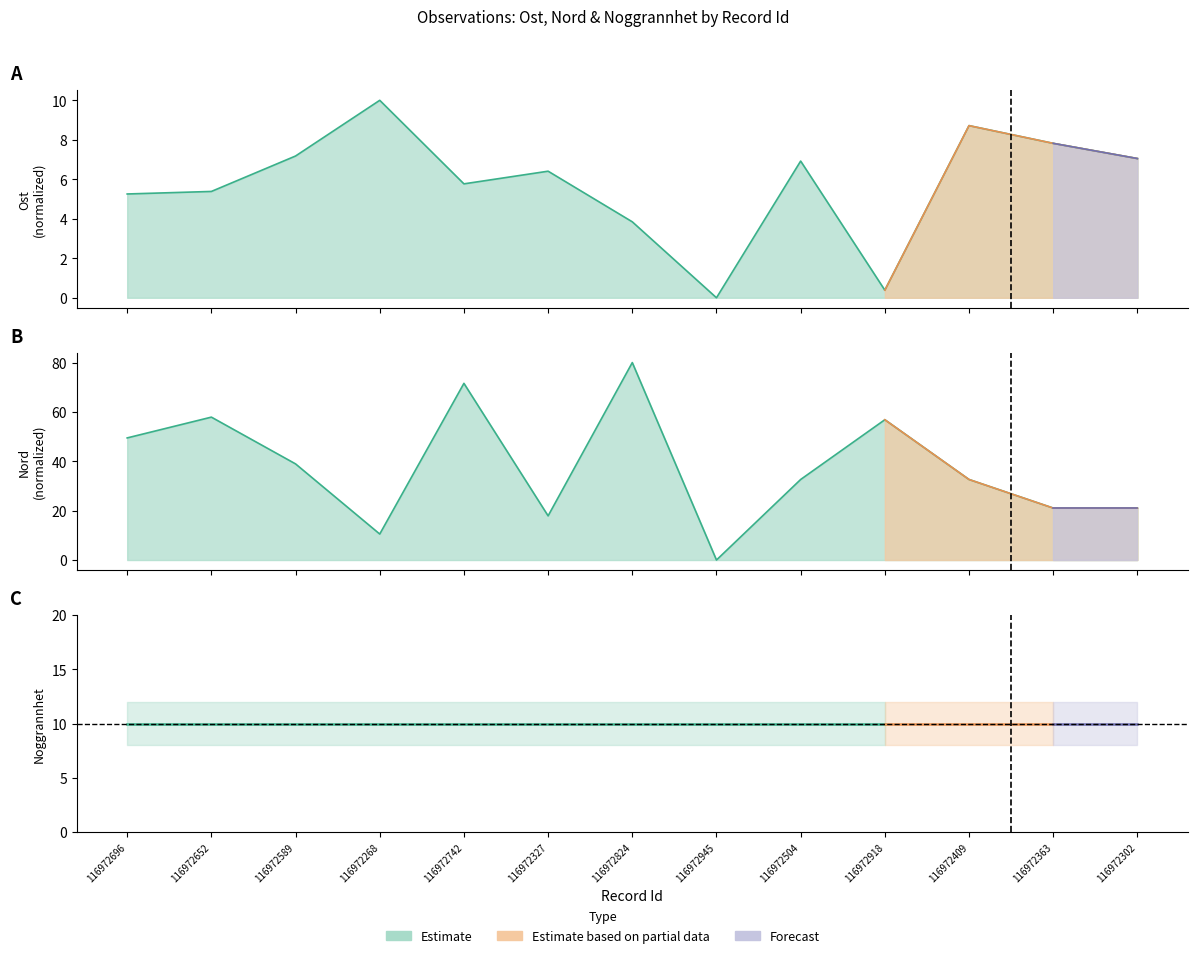

Reading left to right, what are all the values shown in this chart?

Ost: 116972696=5.3	116972652=5.4	116972589=7.2	116972268=10.0	116972742=5.8	116972327=6.4	116972824=3.8	116972945=0.0	116972504=6.9	116972918=0.4	116972409=8.7	116972363=7.8	116972302=7.1
Nord: 116972696=49.5	116972652=57.9	116972589=38.9	116972268=10.5	116972742=71.6	116972327=17.9	116972824=80.0	116972945=0.0	116972504=32.6	116972918=56.8	116972409=32.6	116972363=21.1	116972302=21.1